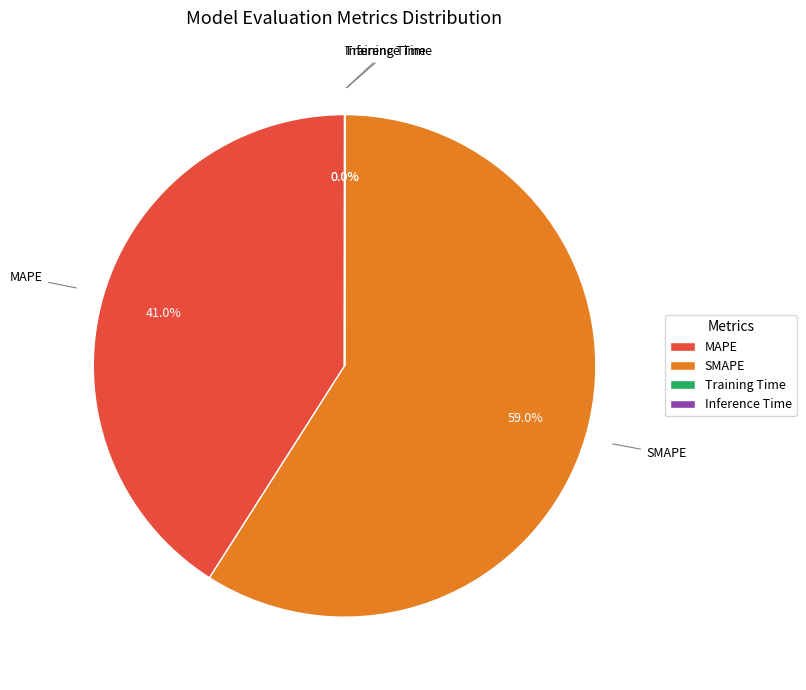

What is the majority slice?

SMAPE